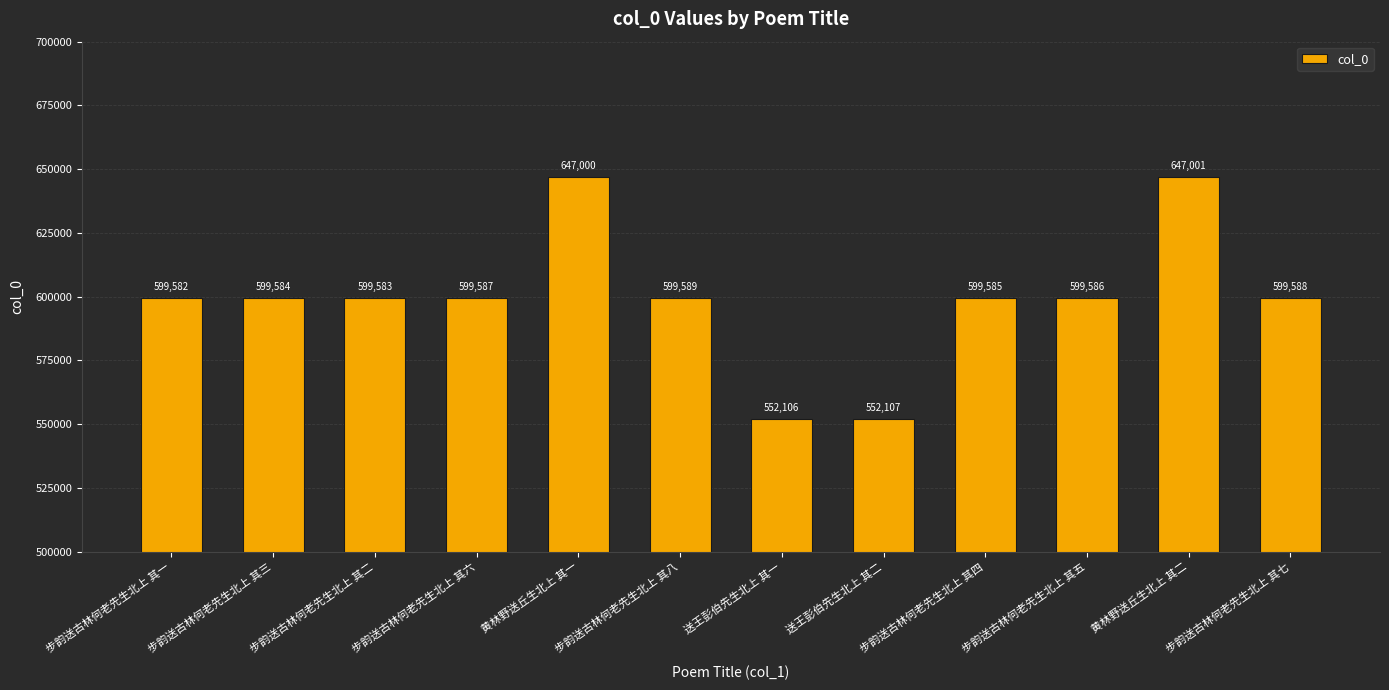

What is the label of the 6th bar from the left?

步韵送古林何老先生北上 其八